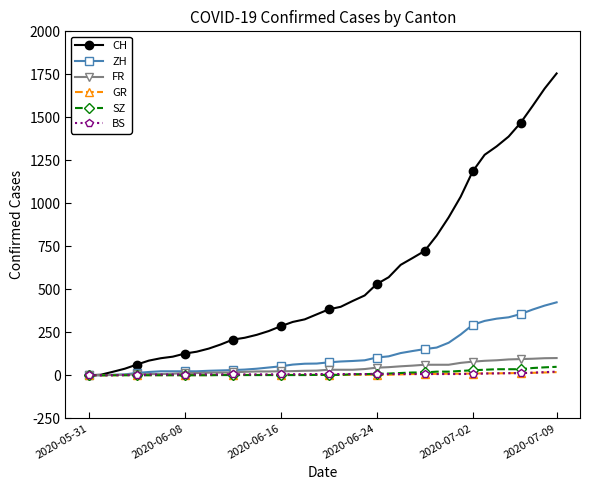

Which series has the widest spread of values?

CH